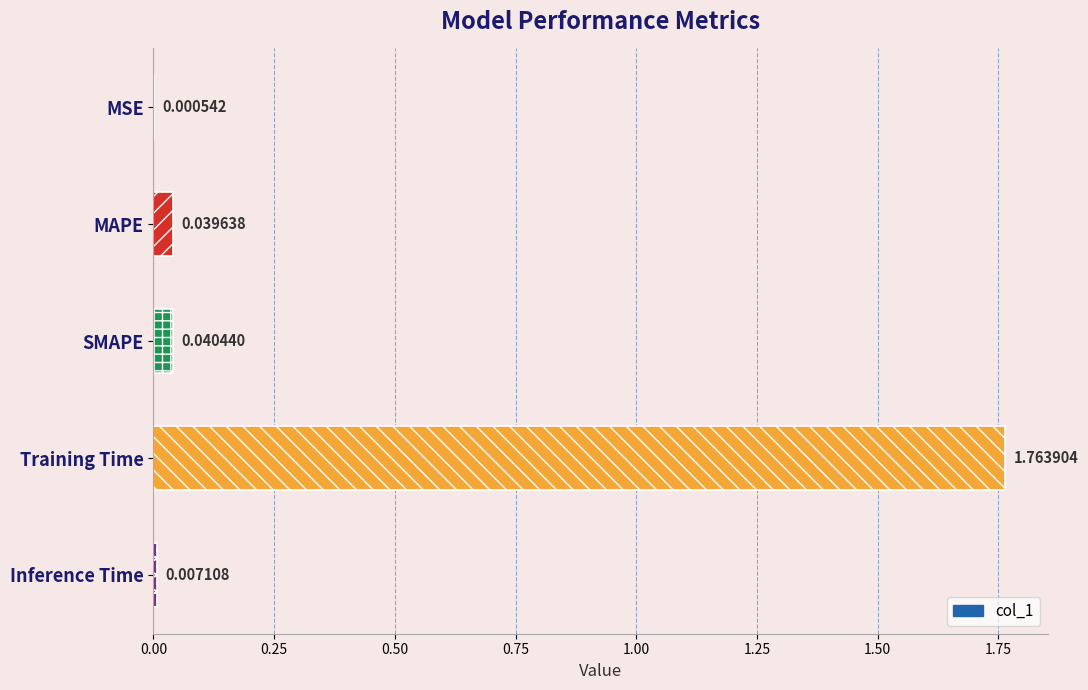

Which category has the highest value across all series?

Training Time